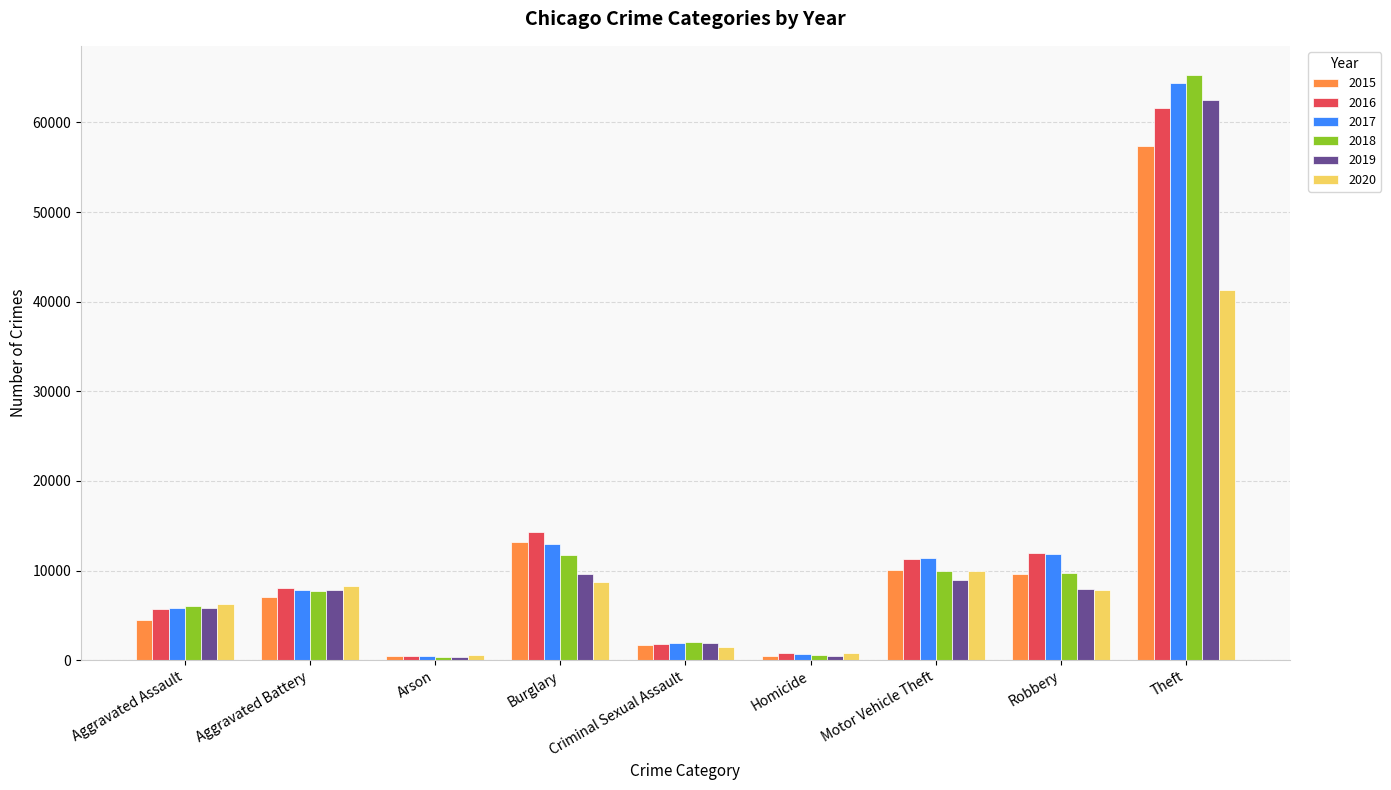

At which category is the sum across all series the highest?

Theft